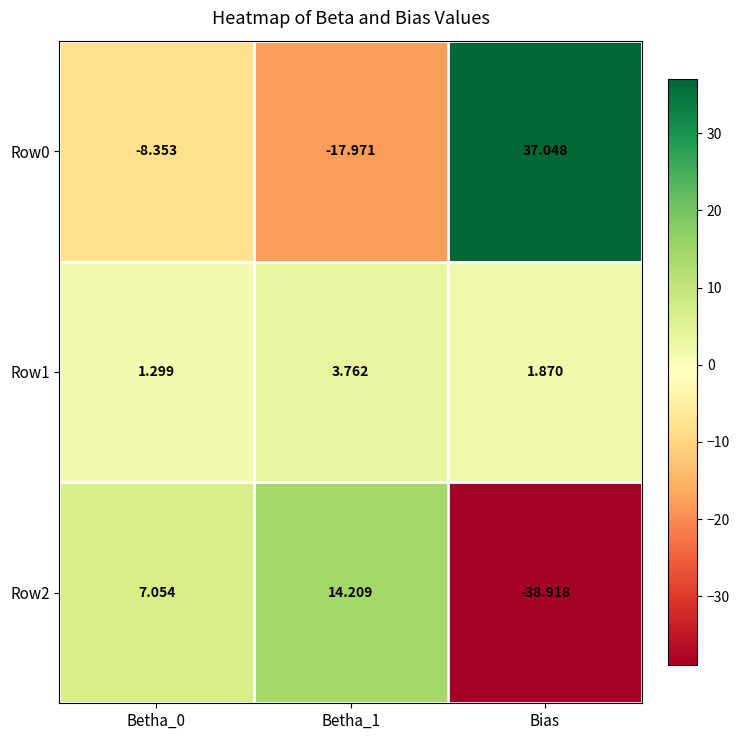

Which label corresponds to the smallest value in the chart?

Bias